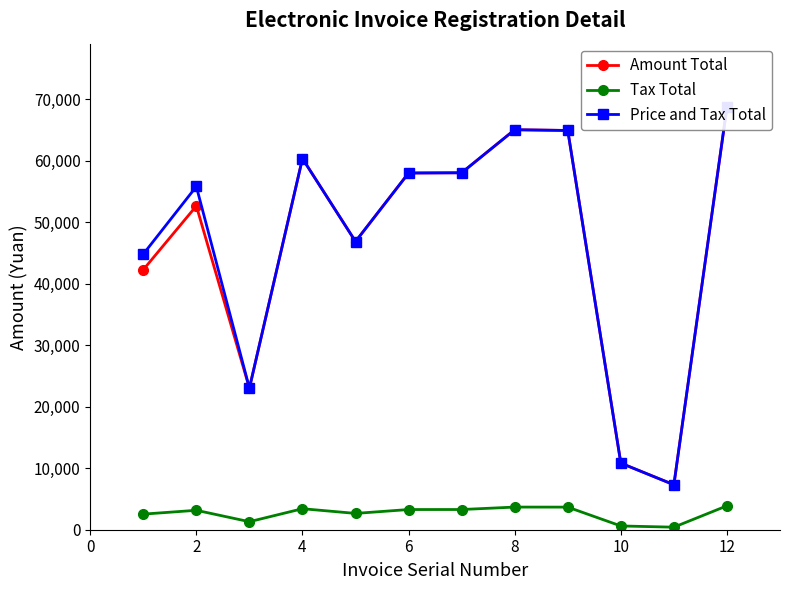

Does the chart display data point markers on the line(s)?

Yes